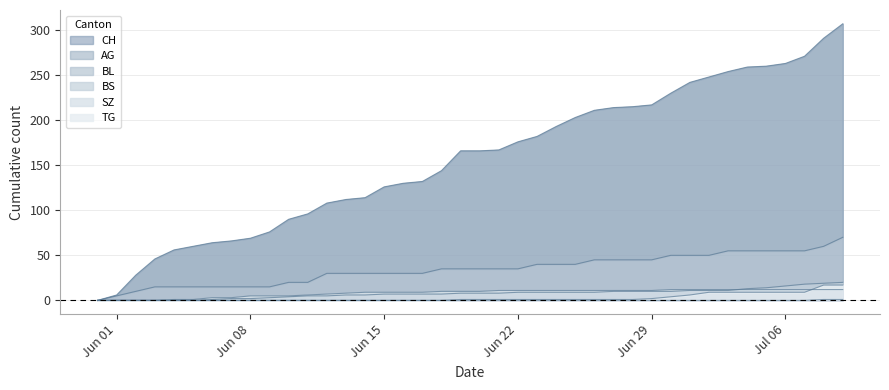

What is the sum of all BL values?

304